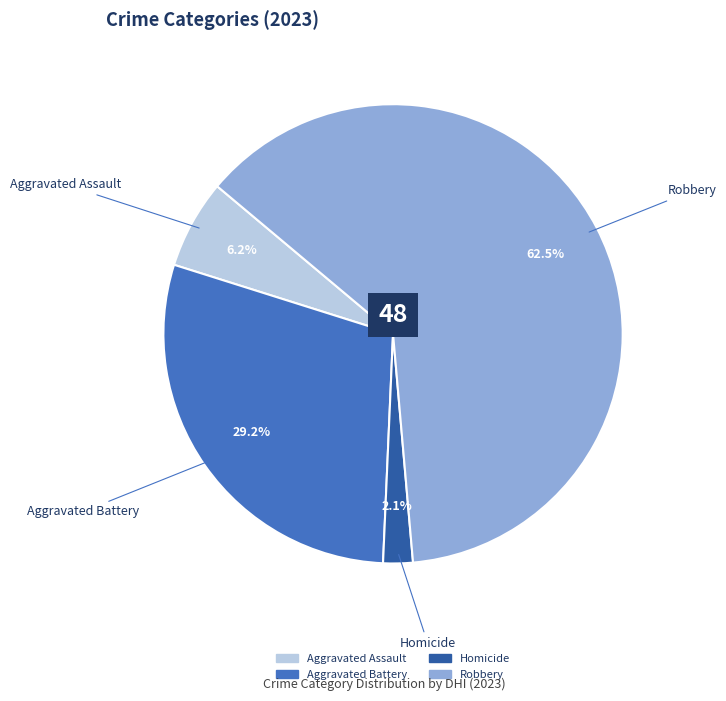

Is there a majority slice in this chart?

Yes